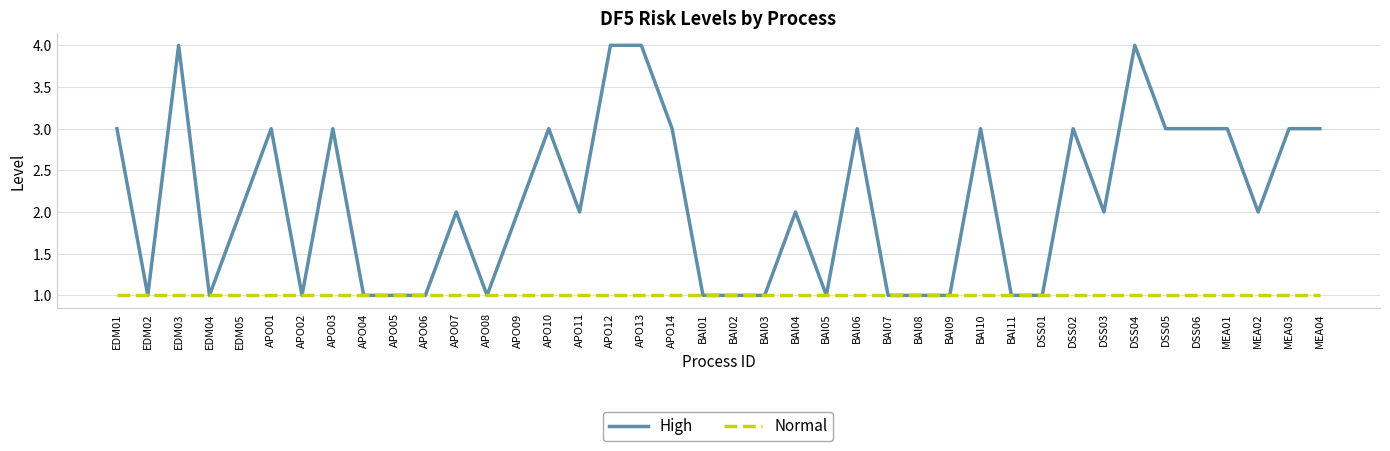

Rank the series by their average value, from highest to lowest.

High, Normal